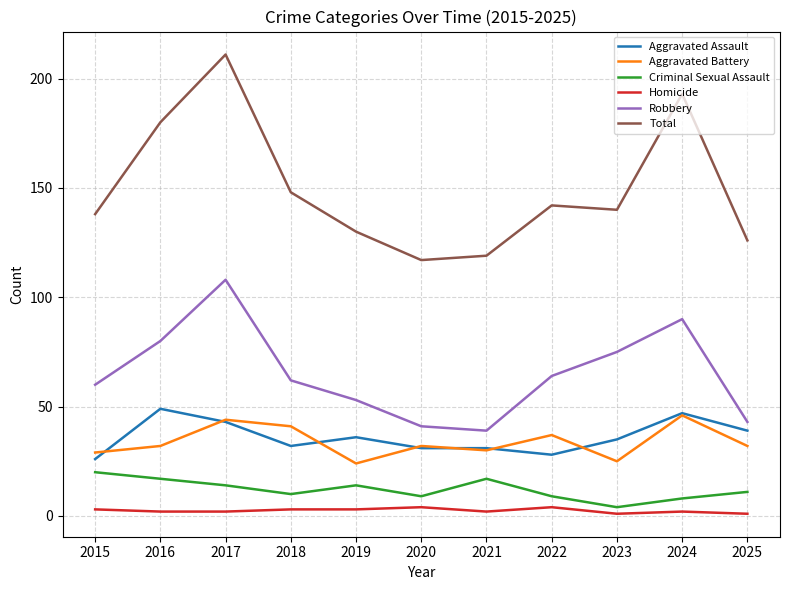

Reading right to left, what are all the values shown in this chart?

Aggravated Assault: 39	47	35	28	31	31	36	32	43	49	26
Aggravated Battery: 32	46	25	37	30	32	24	41	44	32	29
Criminal Sexual Assault: 11	8	4	9	17	9	14	10	14	17	20
Homicide: 1	2	1	4	2	4	3	3	2	2	3
Robbery: 43	90	75	64	39	41	53	62	108	80	60
Total: 126	193	140	142	119	117	130	148	211	180	138